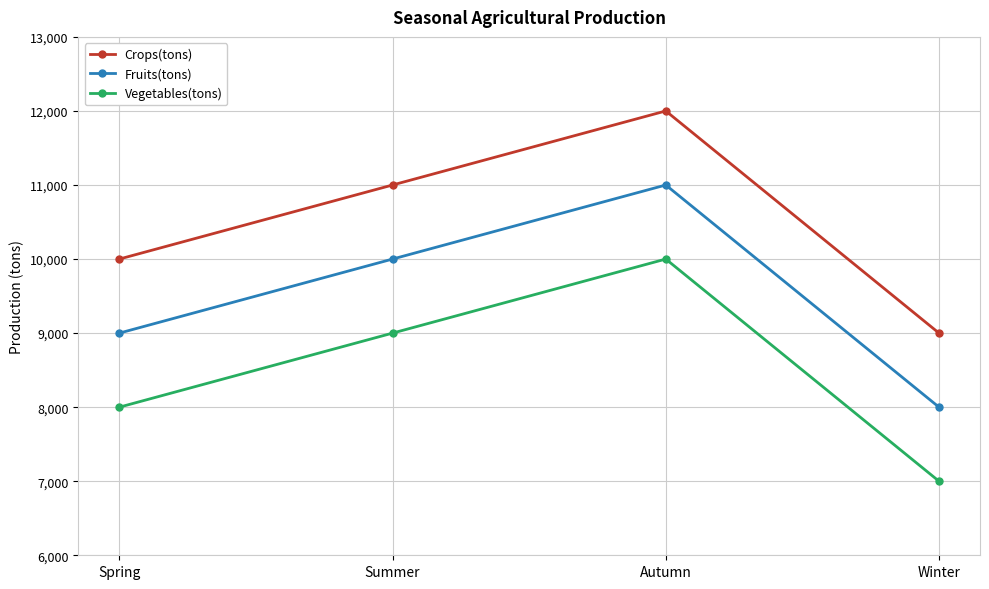

What is the spread (max minus min) of values at Summer?

2000